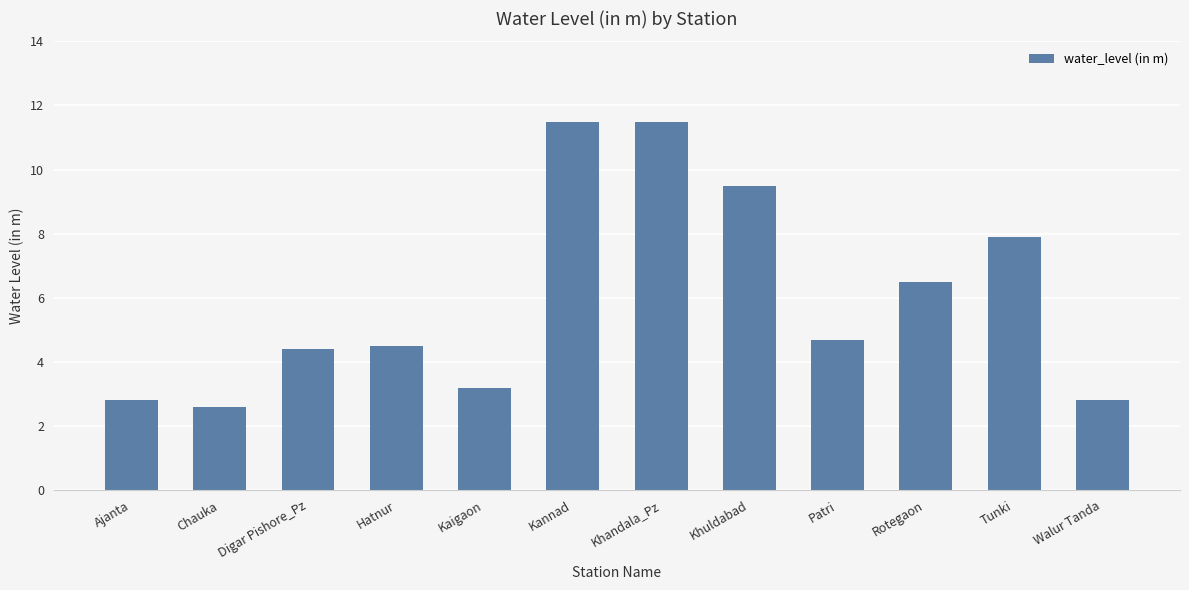

Where does the data first go above 4?

Digar Pishore_Pz